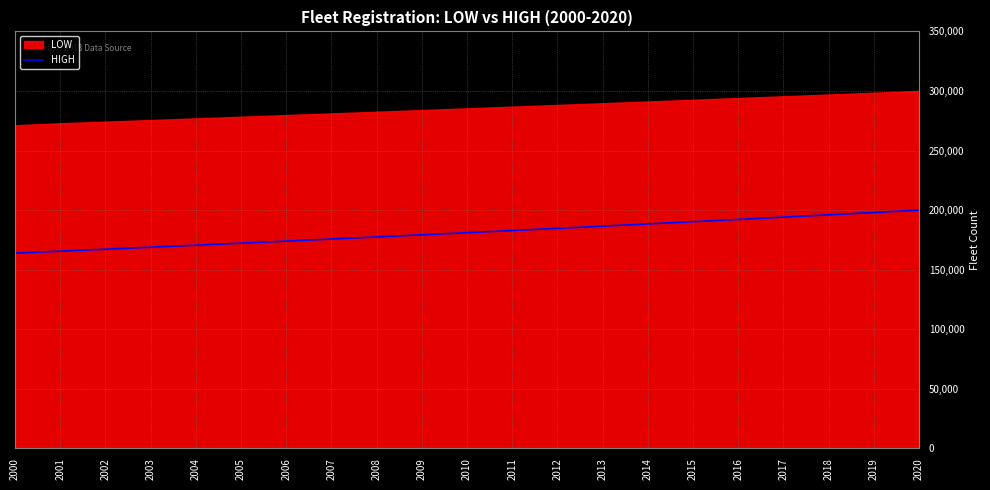

What is the average value?

181386.2